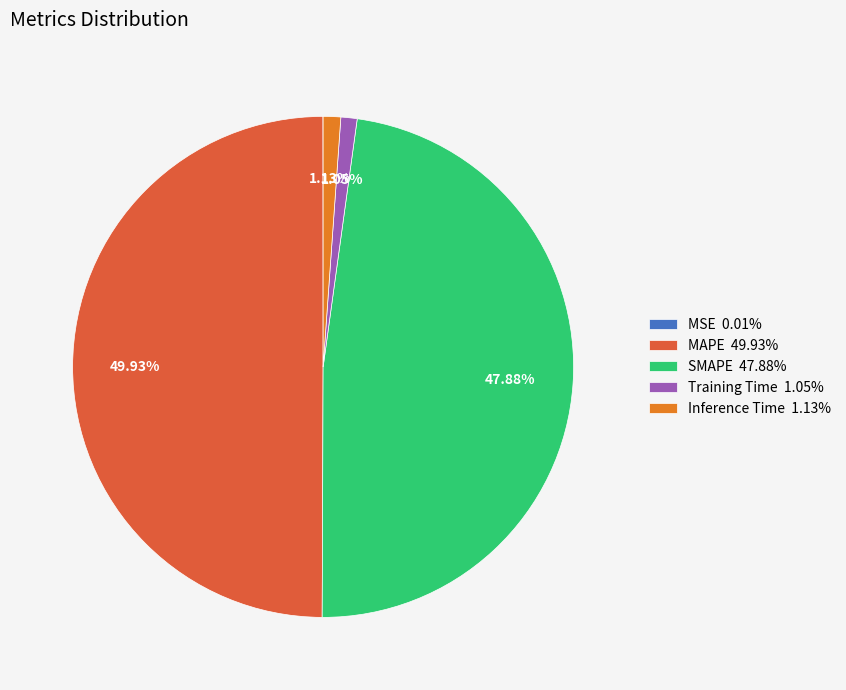

To the nearest percent, what percentage of the pie is SMAPE?

48%